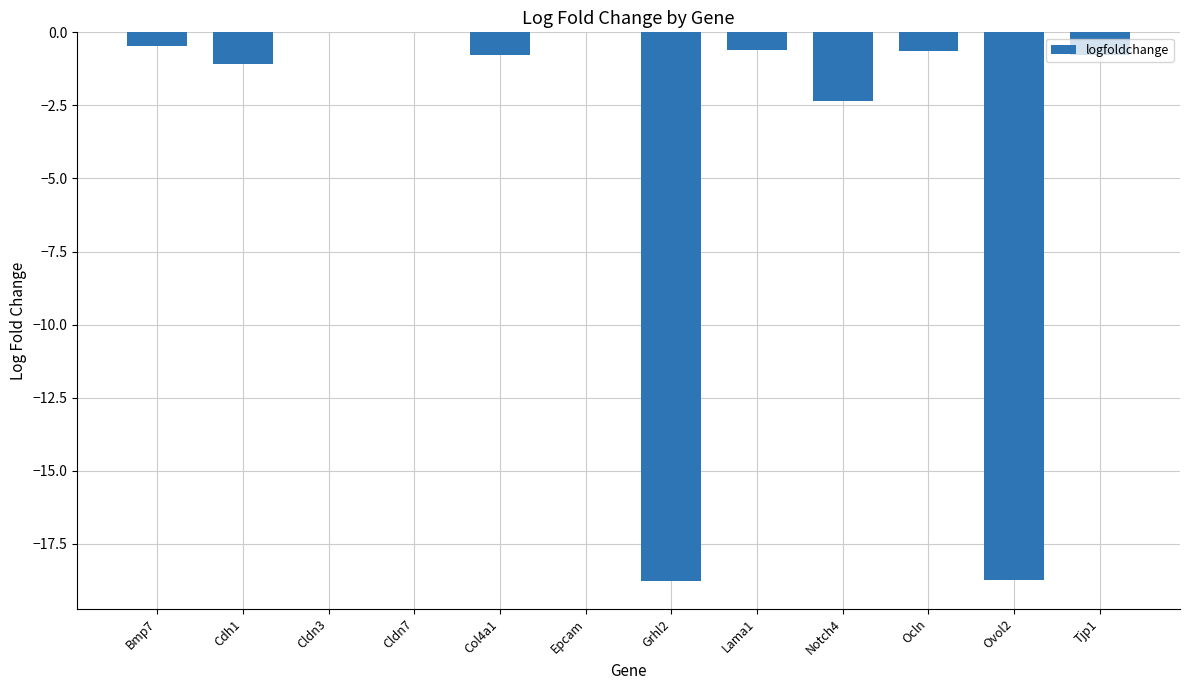

The chart shows a value of 0.0 at Cldn3. True or false?

True